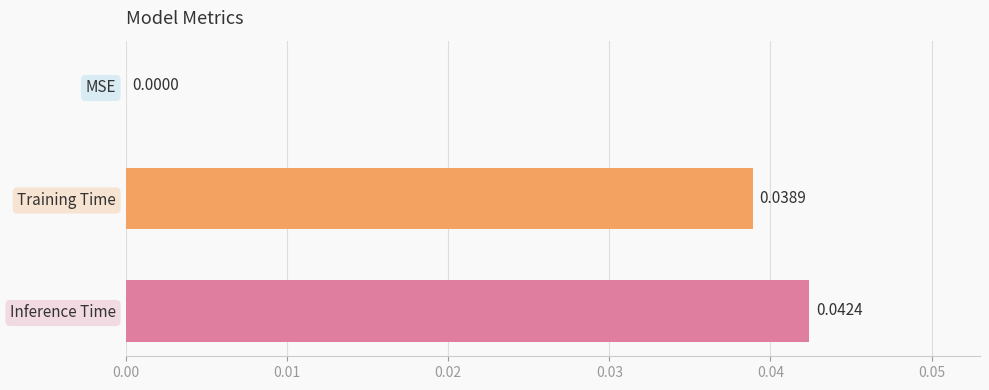

Where is the data nearest to the value 0?

MSE